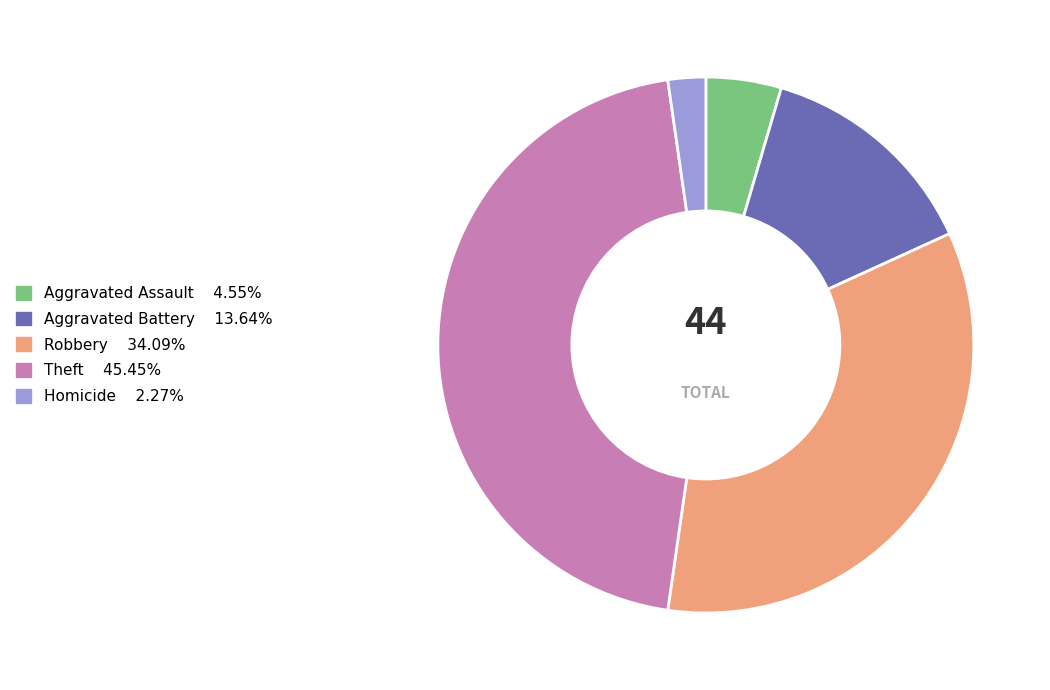

Is there any slice that represents more than half of the pie?

No